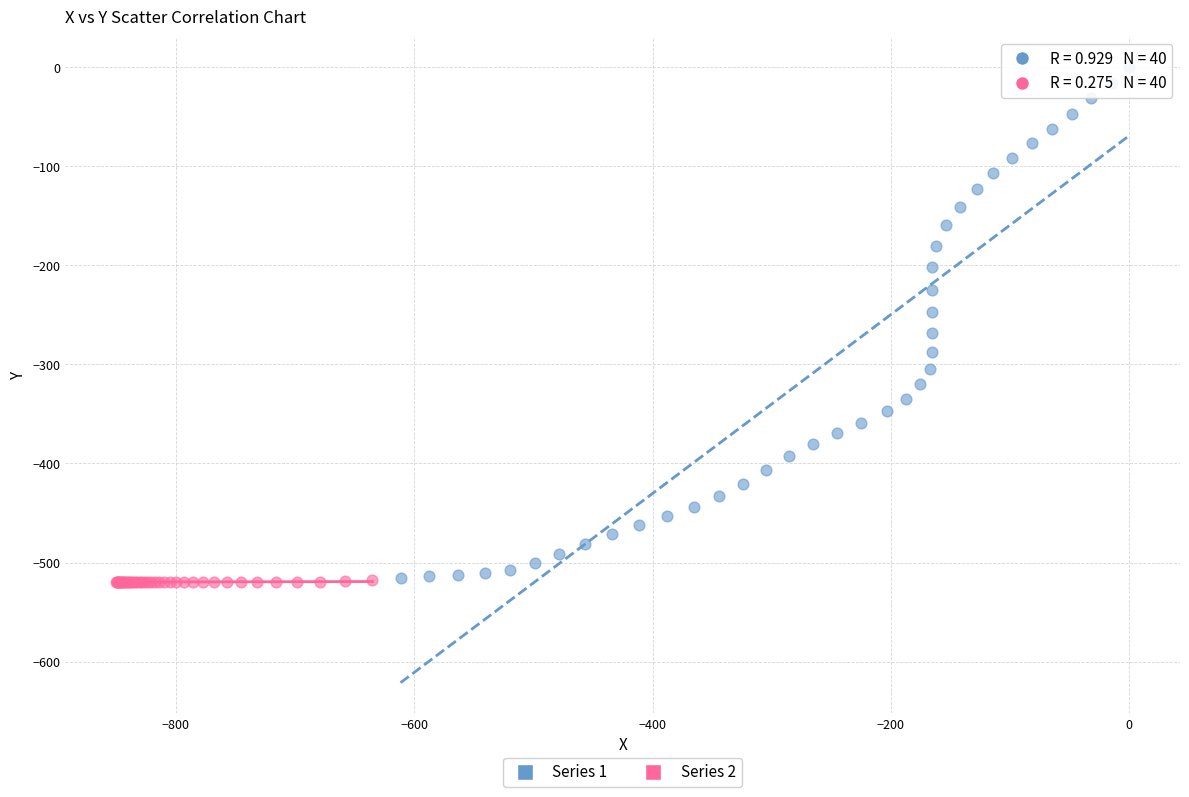

Which series has the widest spread of Y values?

Series 1